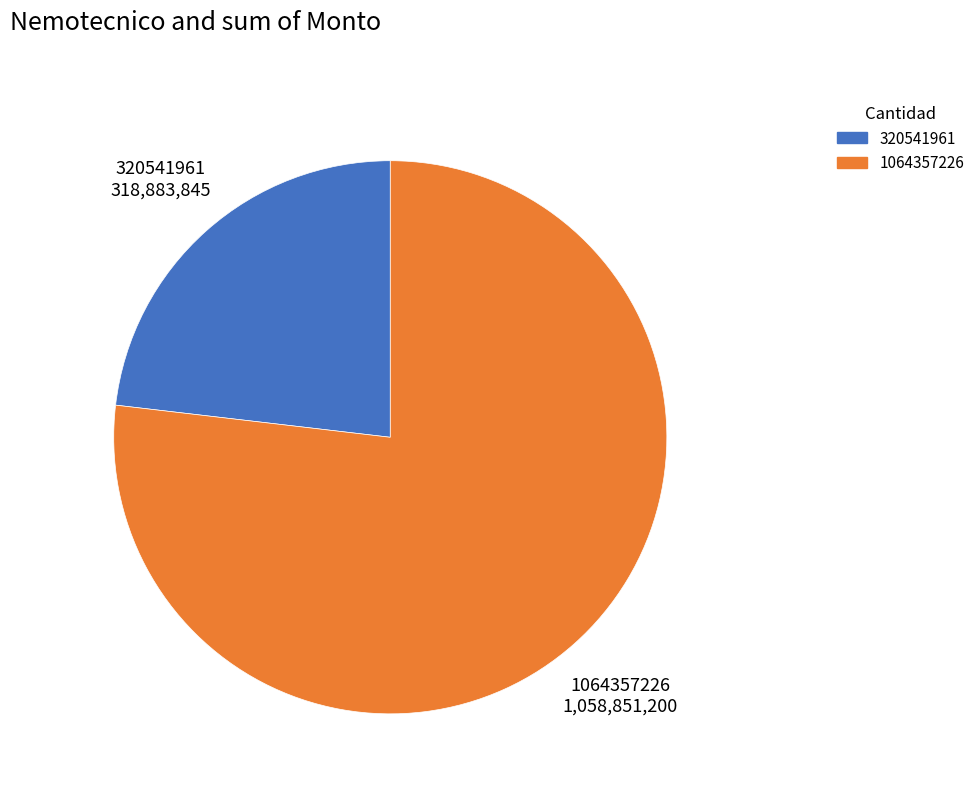

Rank the categories by value from lowest to highest.

320541961, 1064357226